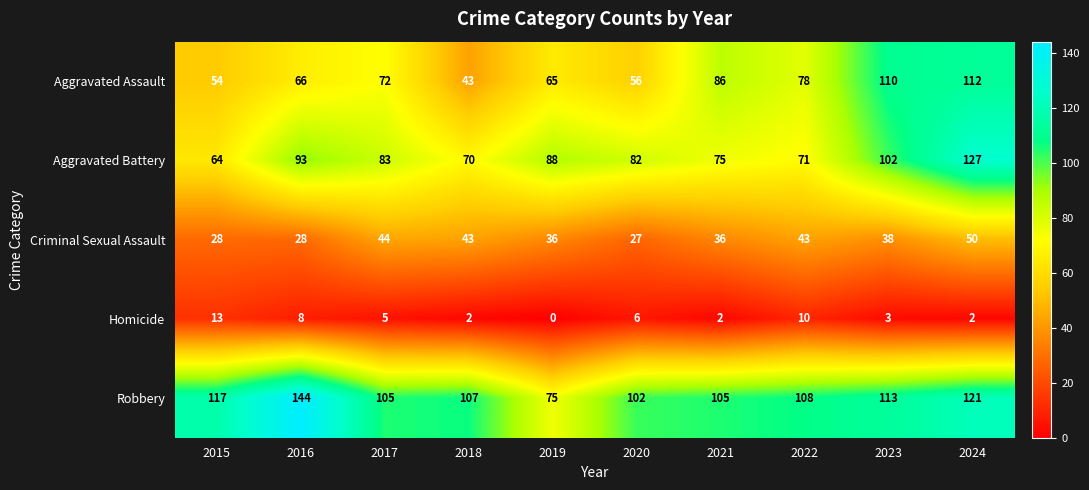

At which category is the sum across all series the highest?

2024